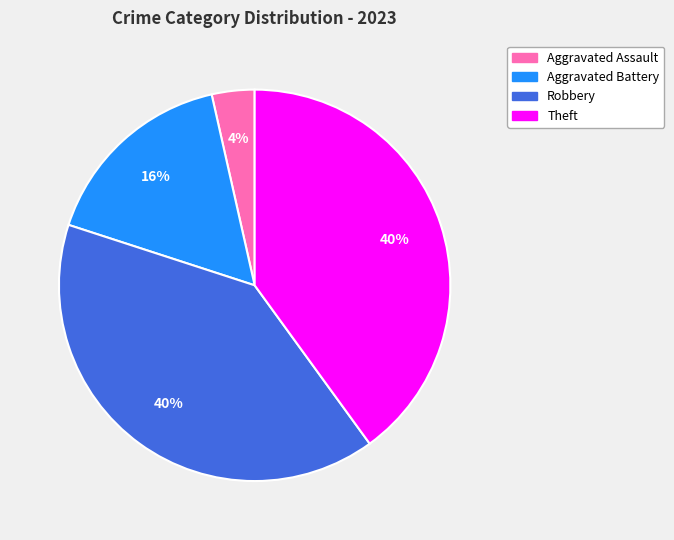

Is there a majority slice in this chart?

No